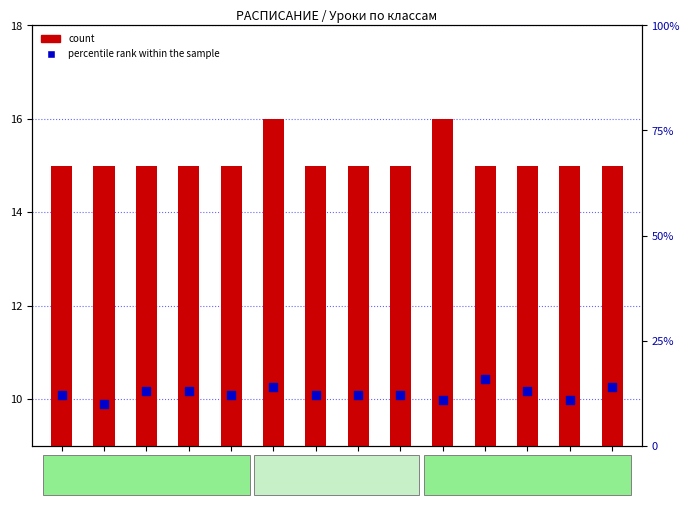

Which series has the largest Y range (max minus min)?

percentile rank within the sample